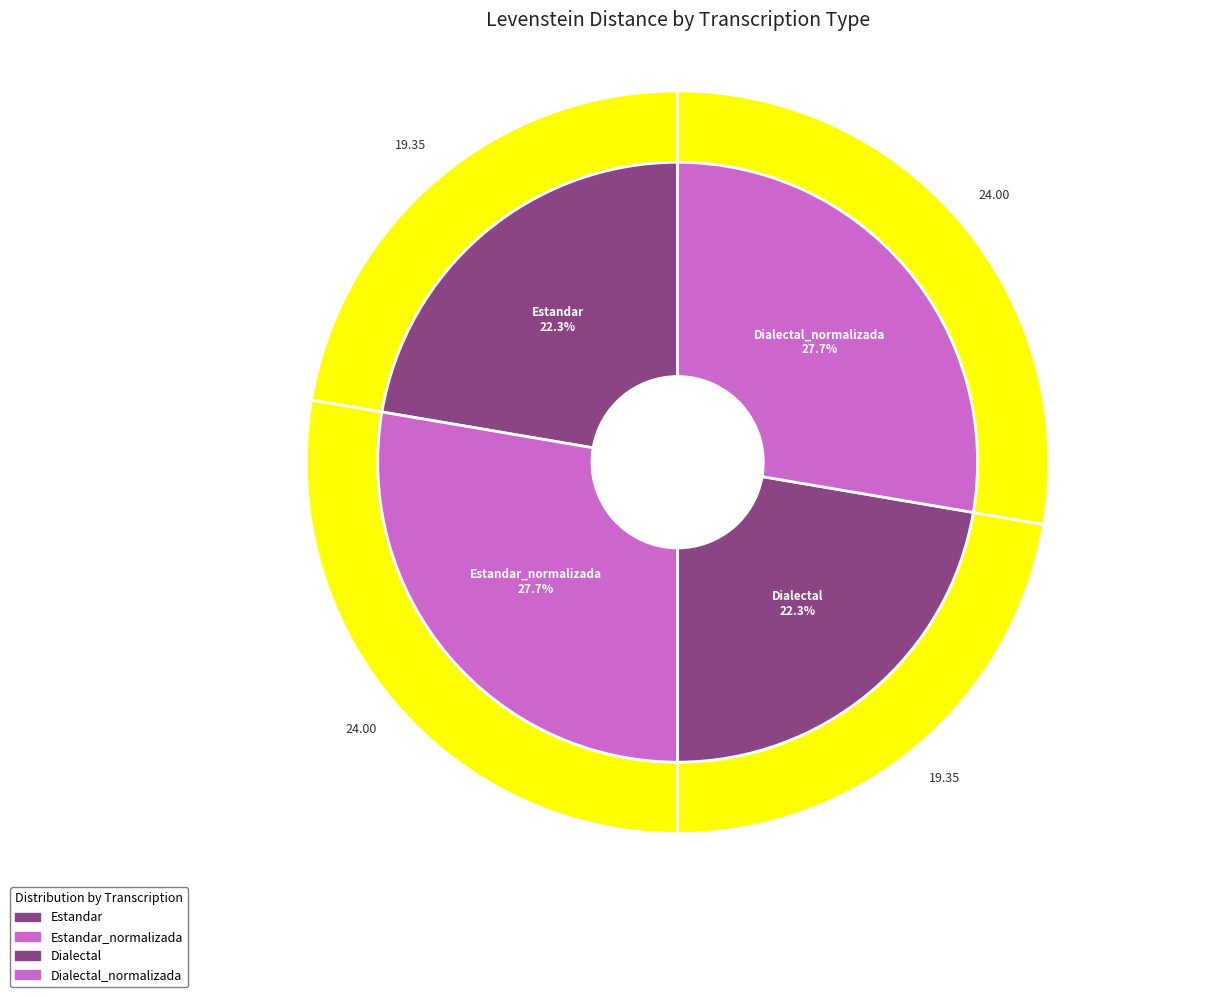

To the nearest percent, what is the difference between the largest and smallest slice percentages?

5%